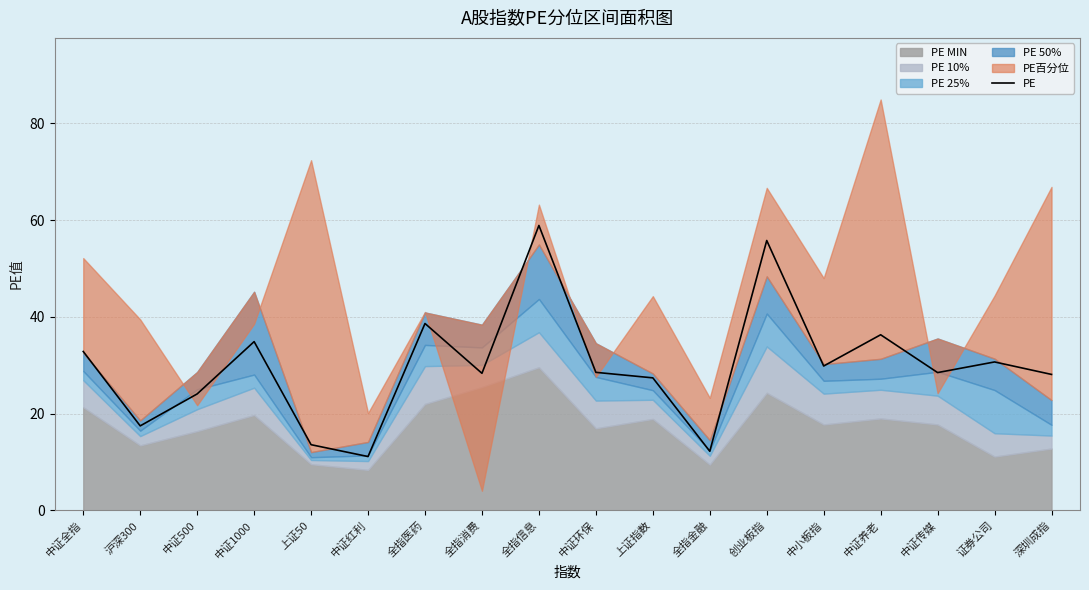

What is the difference between the second highest and minimum values?

44.7